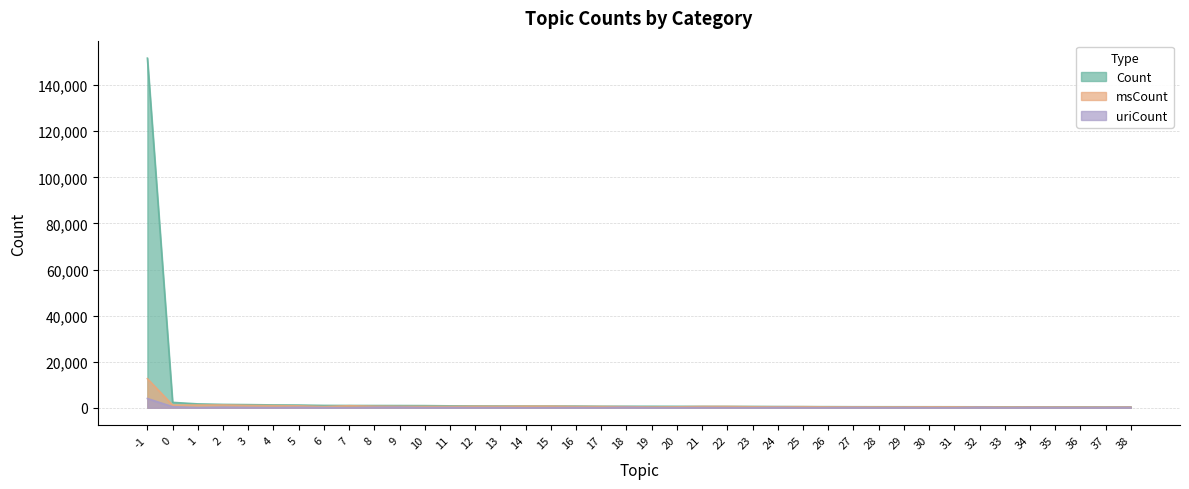

At which category is the sum across all series the highest?

-1